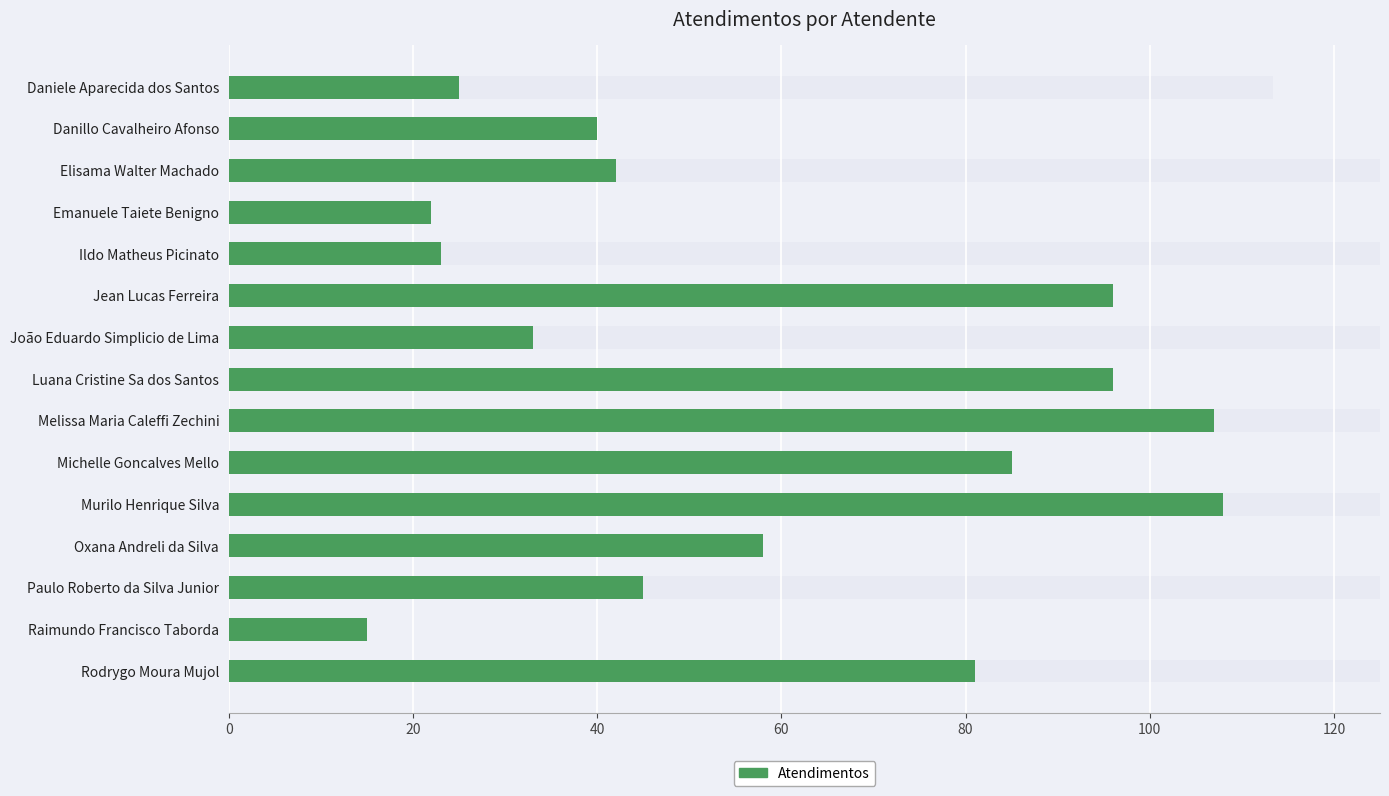

What is the ratio of the value at Daniele Aparecida dos Santos to the value at Oxana Andreli da Silva?

0.4